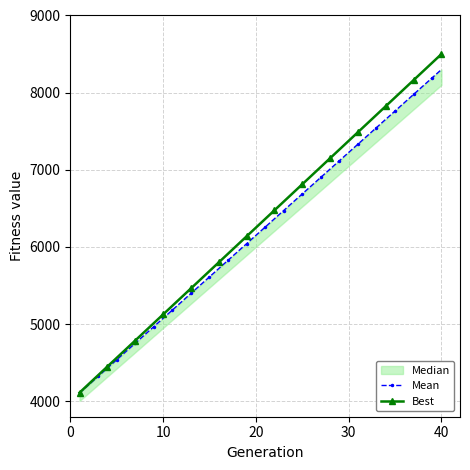

True or false: Mean and Best intersect in this chart.

False